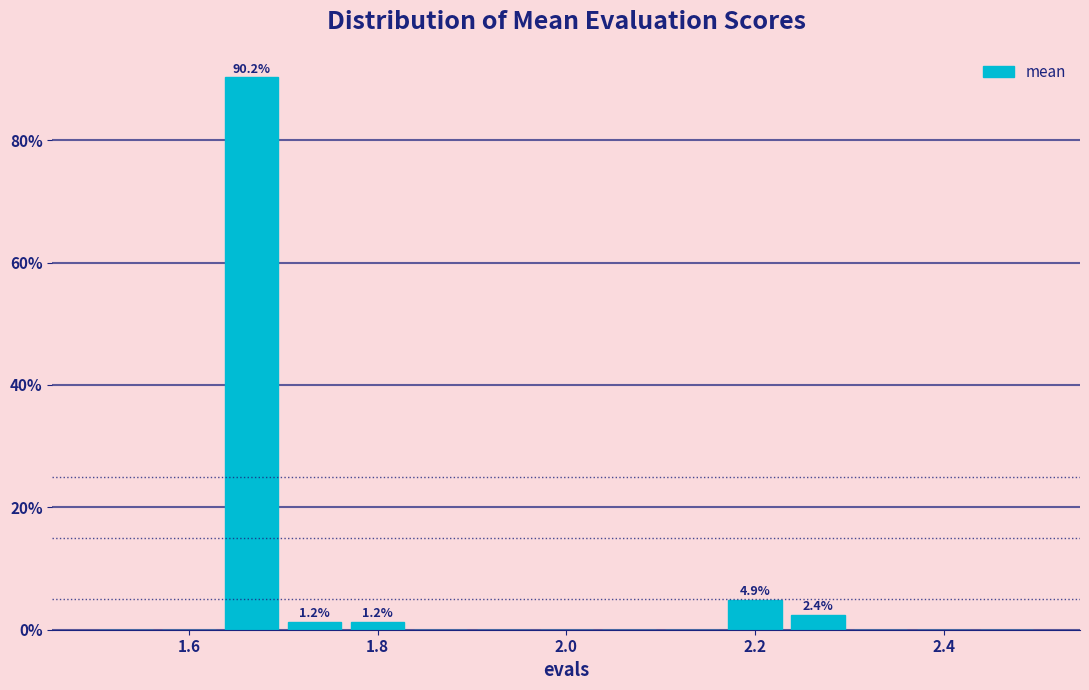

Around what value on the x-axis is the tallest bar? Give the approximate position of its centre, as read against the axis.

1.66